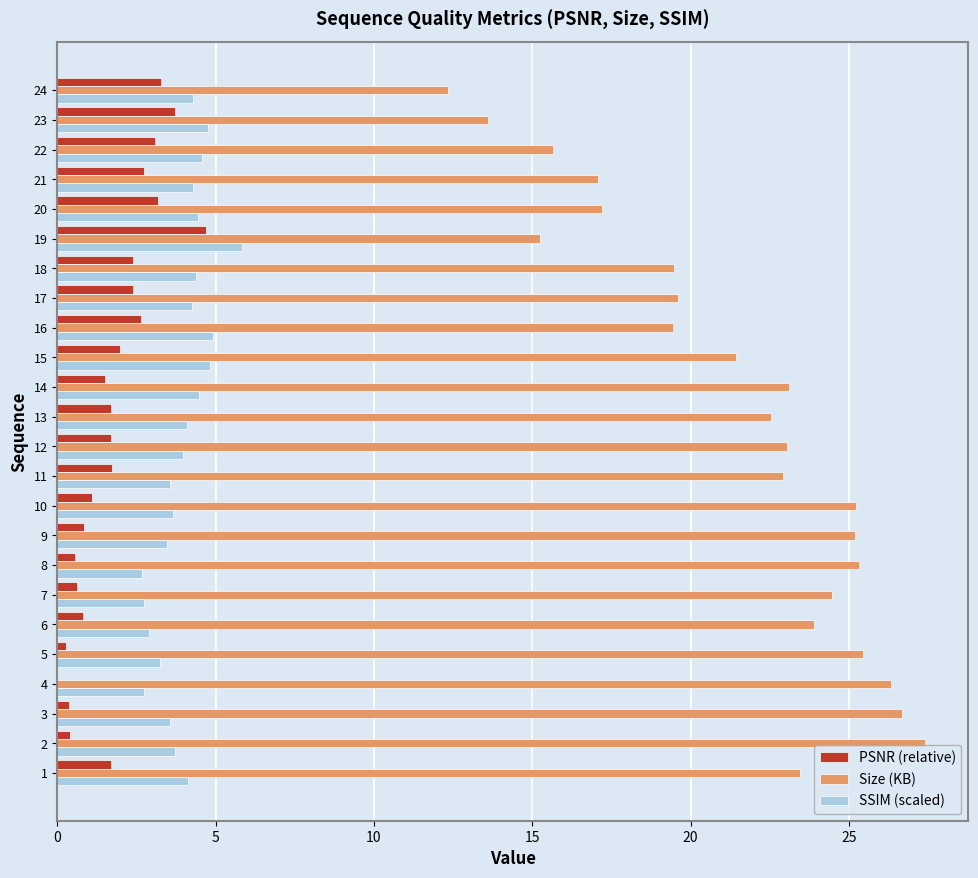

How many distinct data groups are displayed?

3